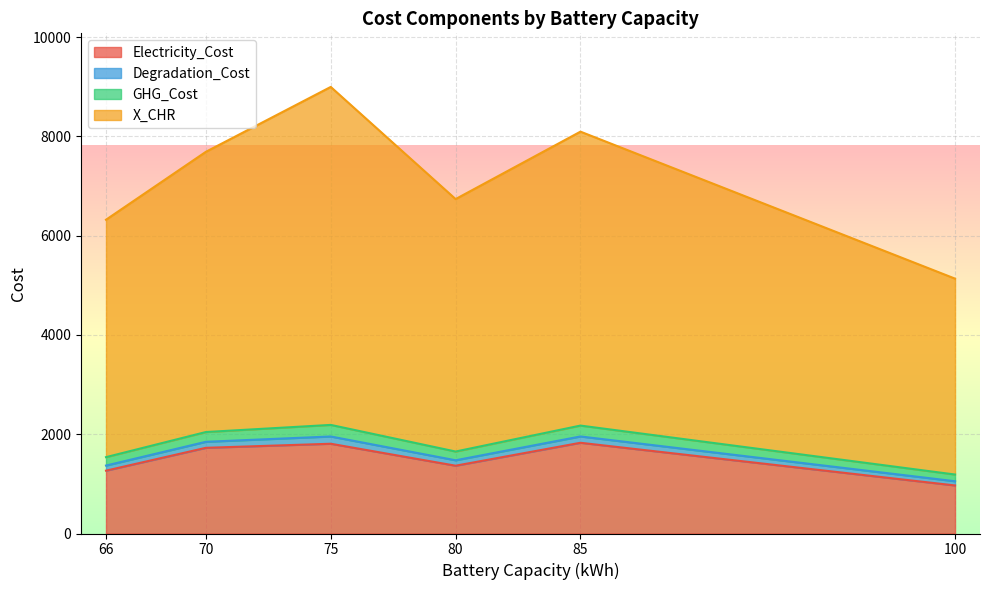

What is the minimum value for Electricity_Cost?

968.1